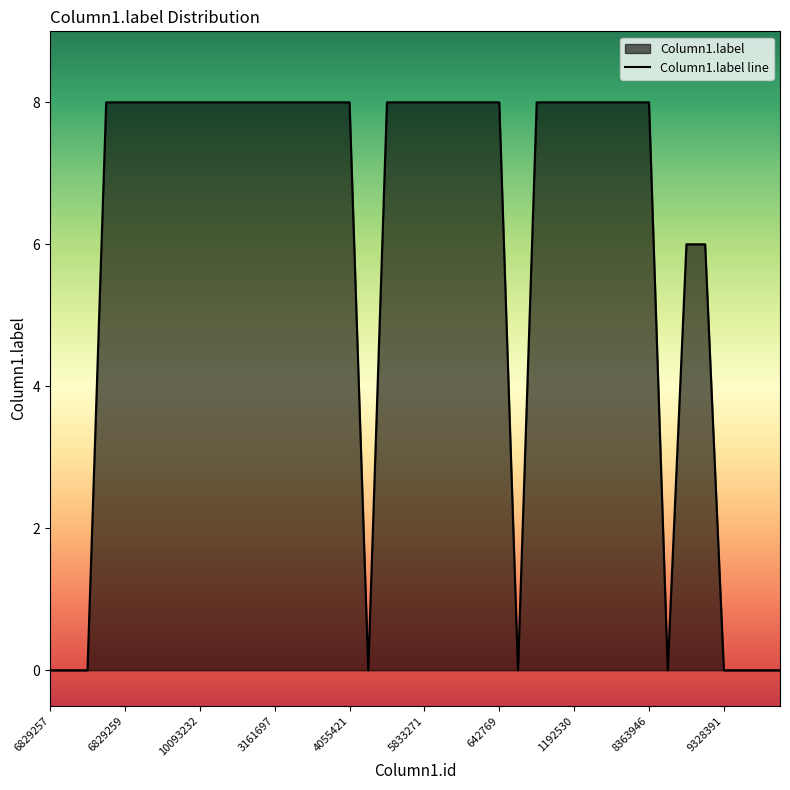

What is the average value?

6